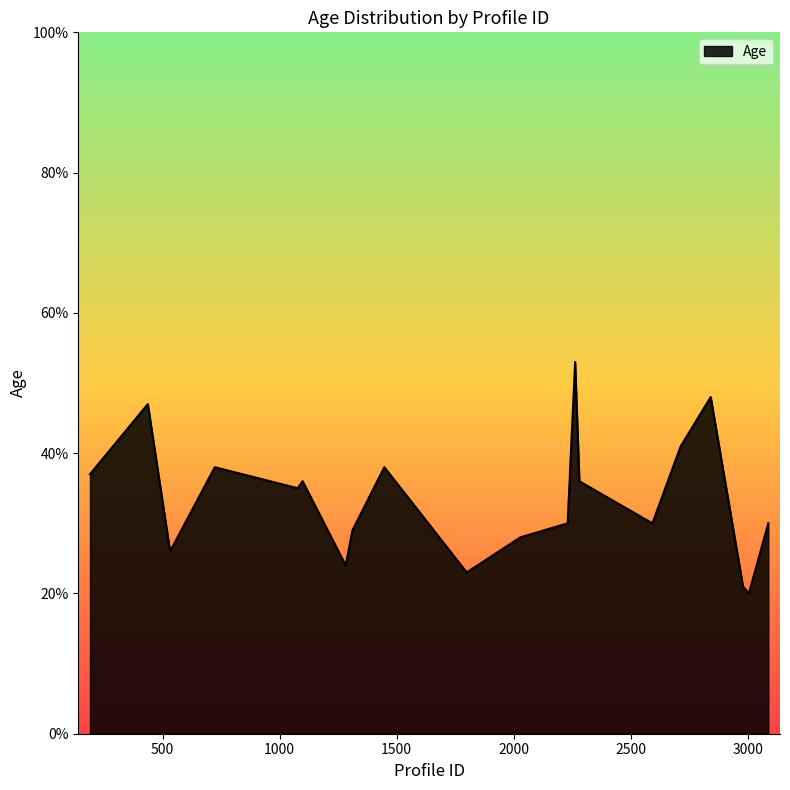

What is the greatest value displayed?

53